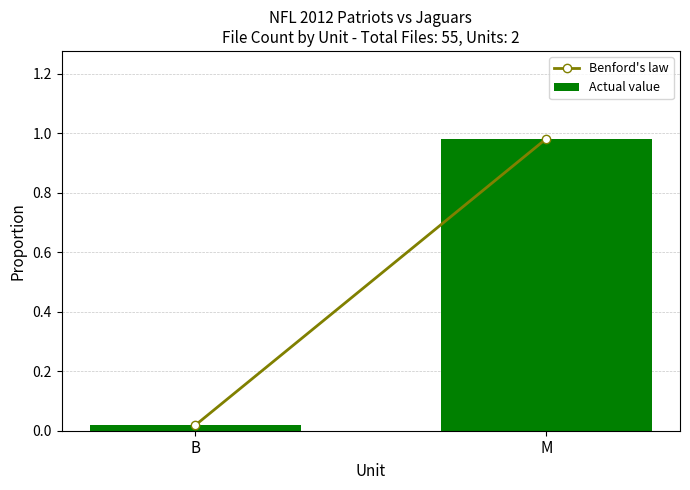

What is the average value?

0.5